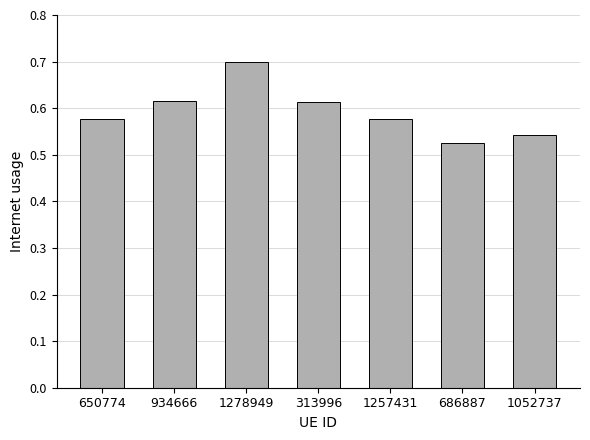

At which label is the value closest to 0?

686887